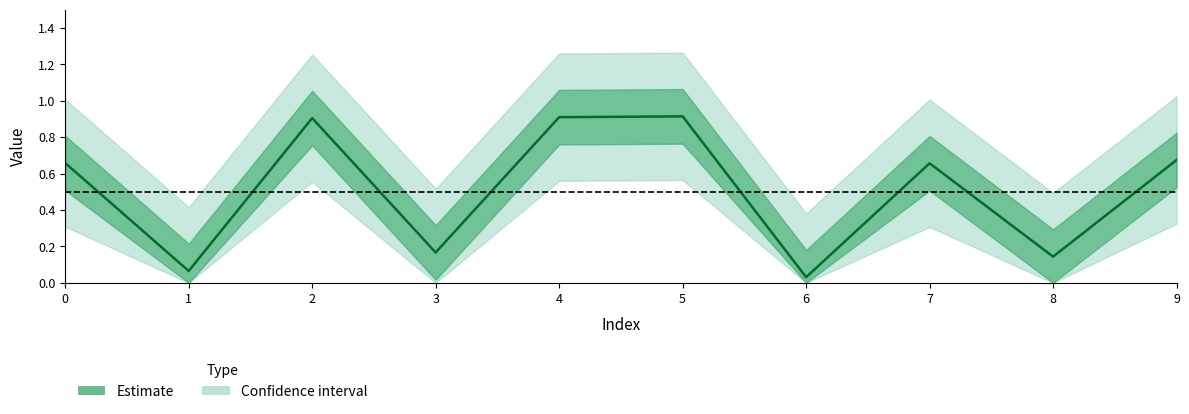

What is the difference between the second highest and second lowest values?

0.8